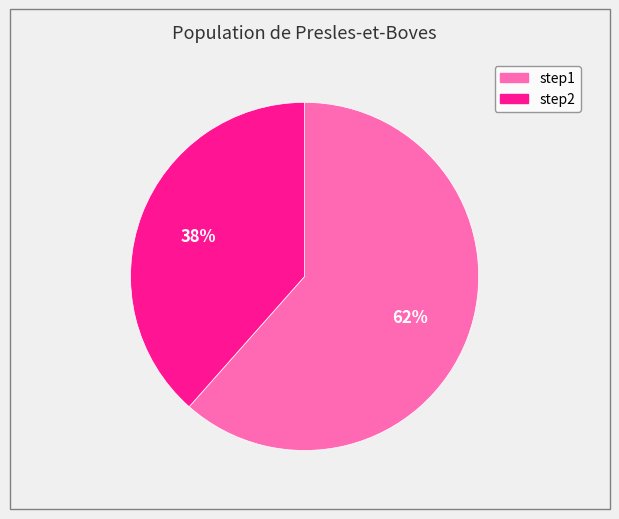

Which has a higher value, step1 or step2?

step1